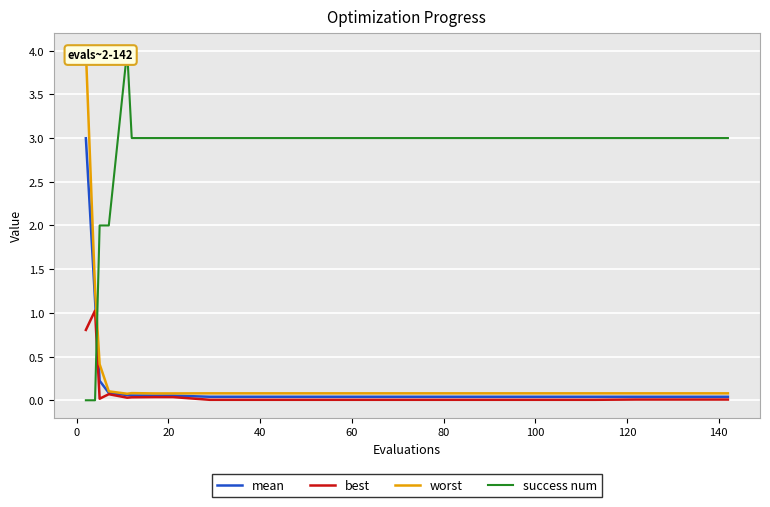

At 60, list the series in order from smallest to largest.

best, mean, worst, success num